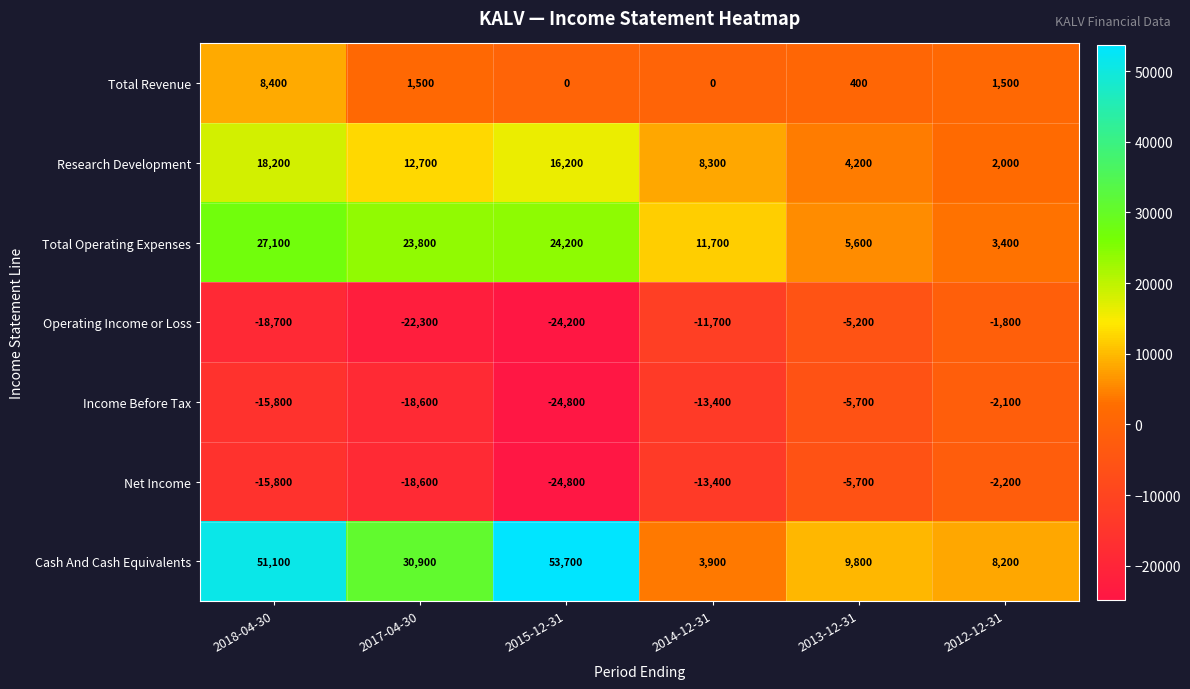

What is the sum of all Total Operating Expenses values?

95800